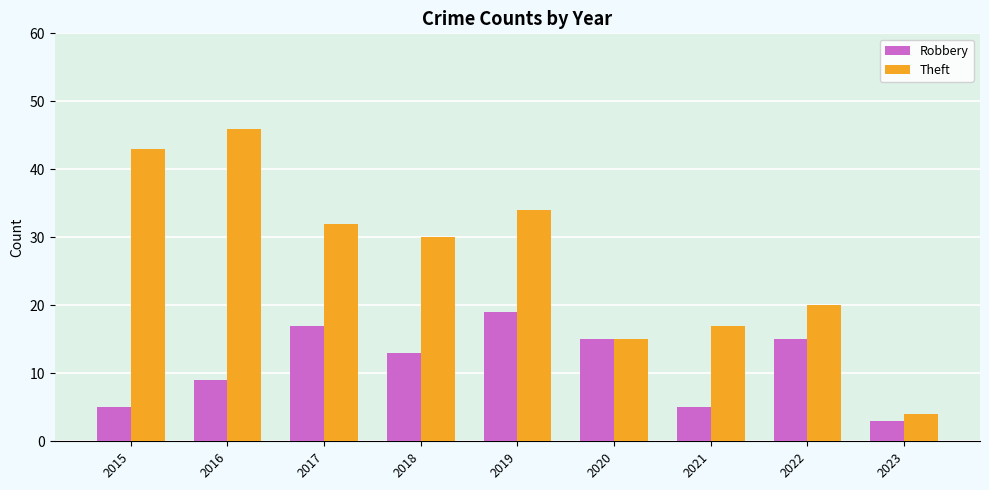

What is the maximum value shown in the chart?

46